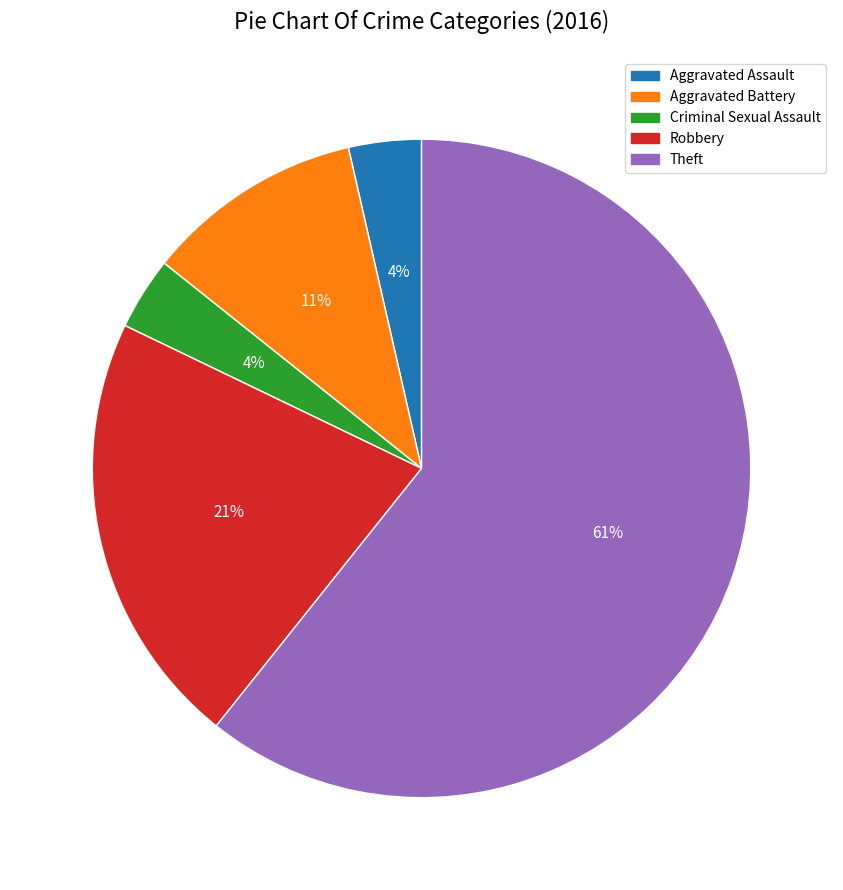

Do Robbery and Aggravated Battery together represent more than half of the pie?

No